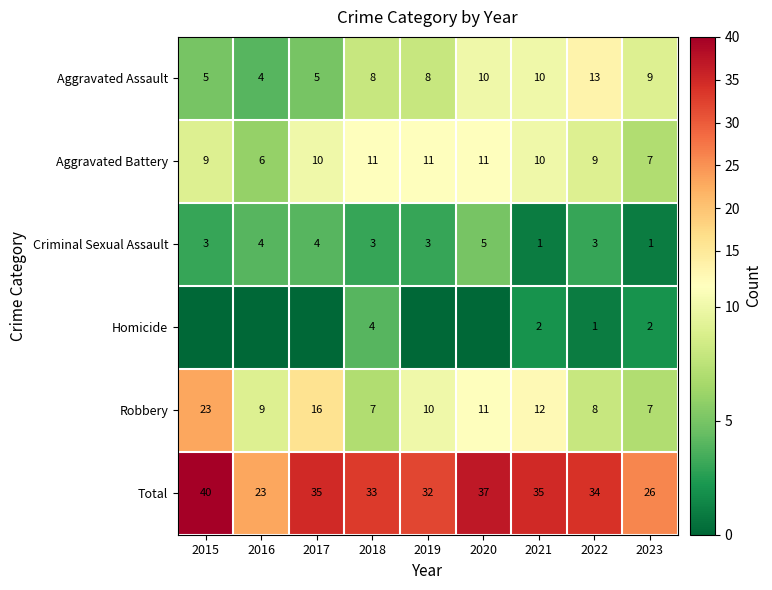

What is the sum of the Criminal Sexual Assault values at 2021 and 2020?

6